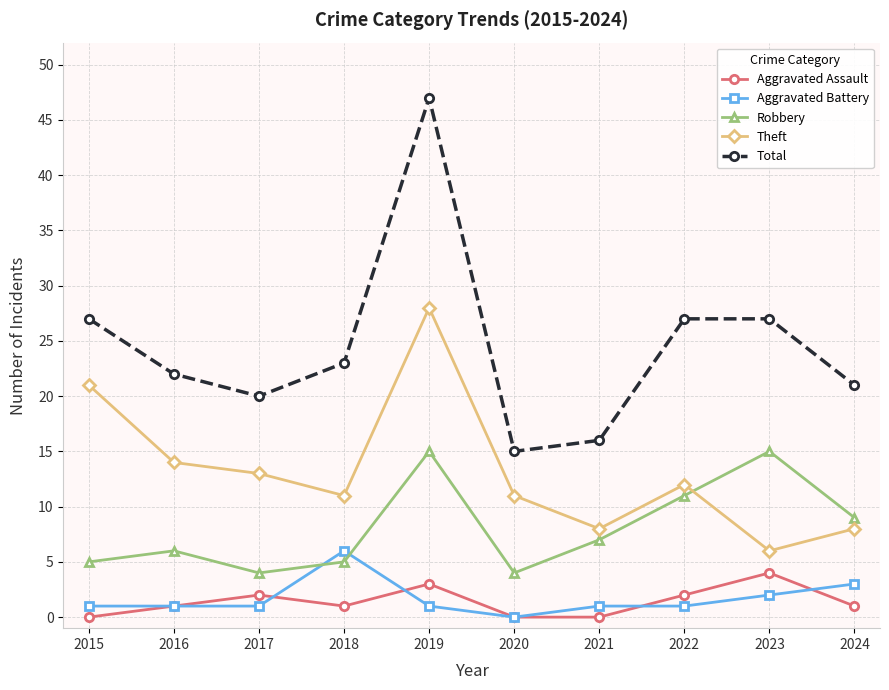

Which category has the lowest value in the Theft series?

2023